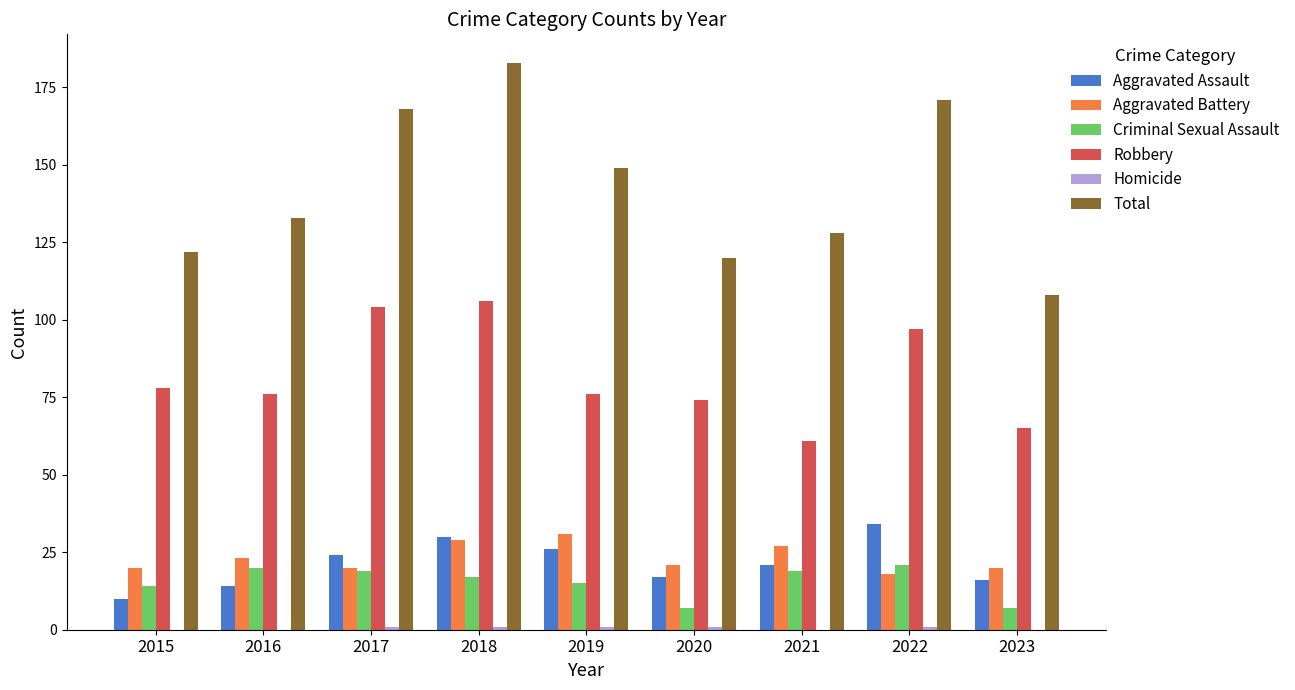

What is the greatest value displayed?

183